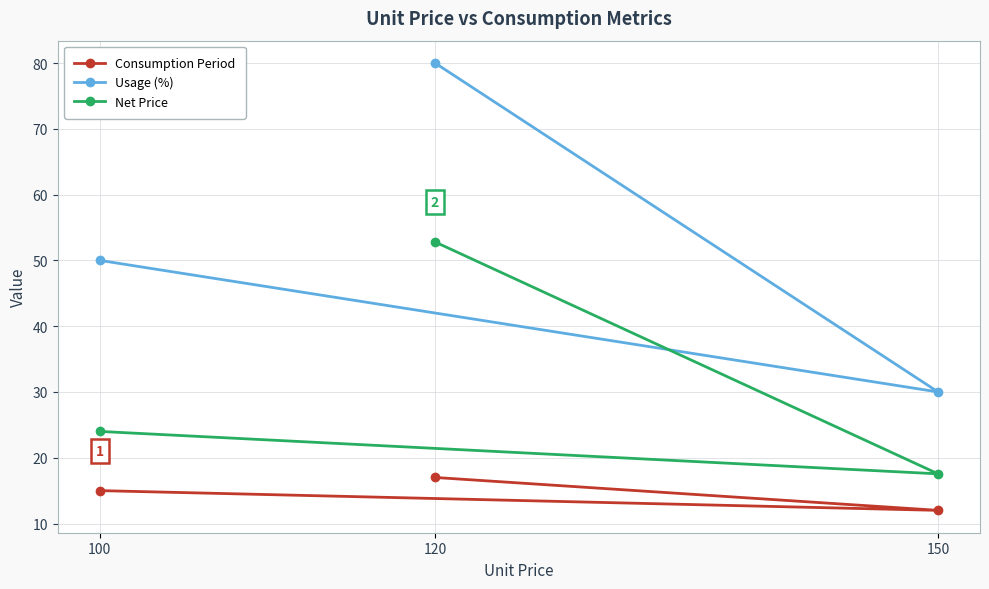

How many distinct data groups are displayed?

3